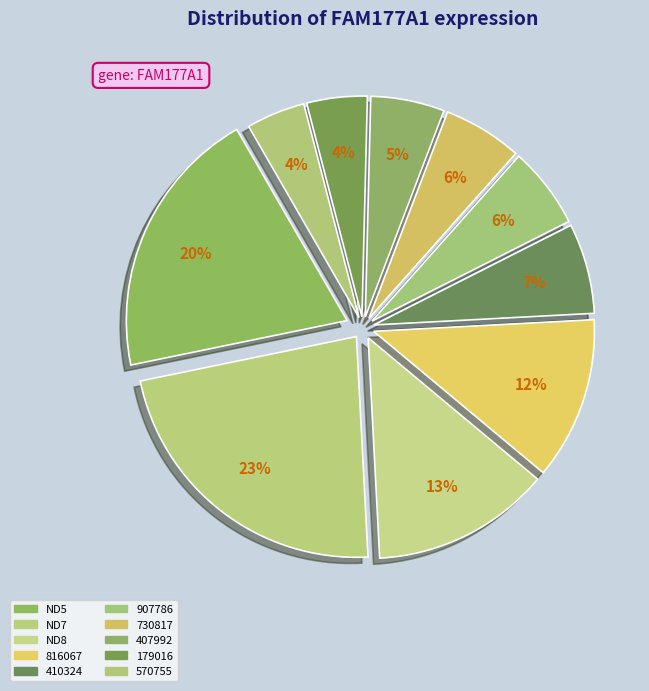

Is it true that 570755 is 1% of the pie?

False